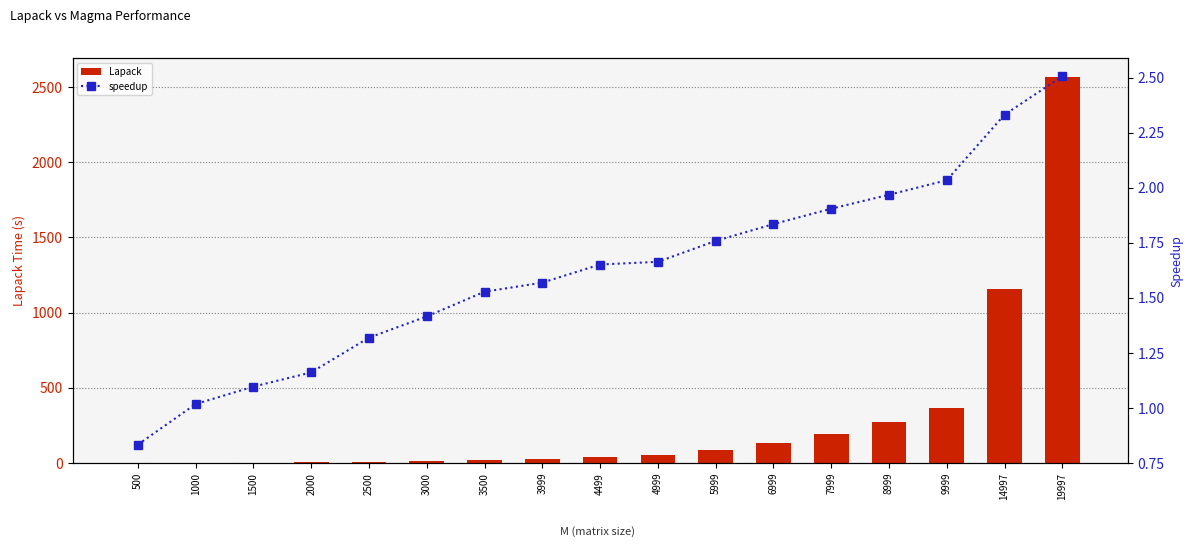

What is the value of the Lapack bar at the 1st from the left?

0.1